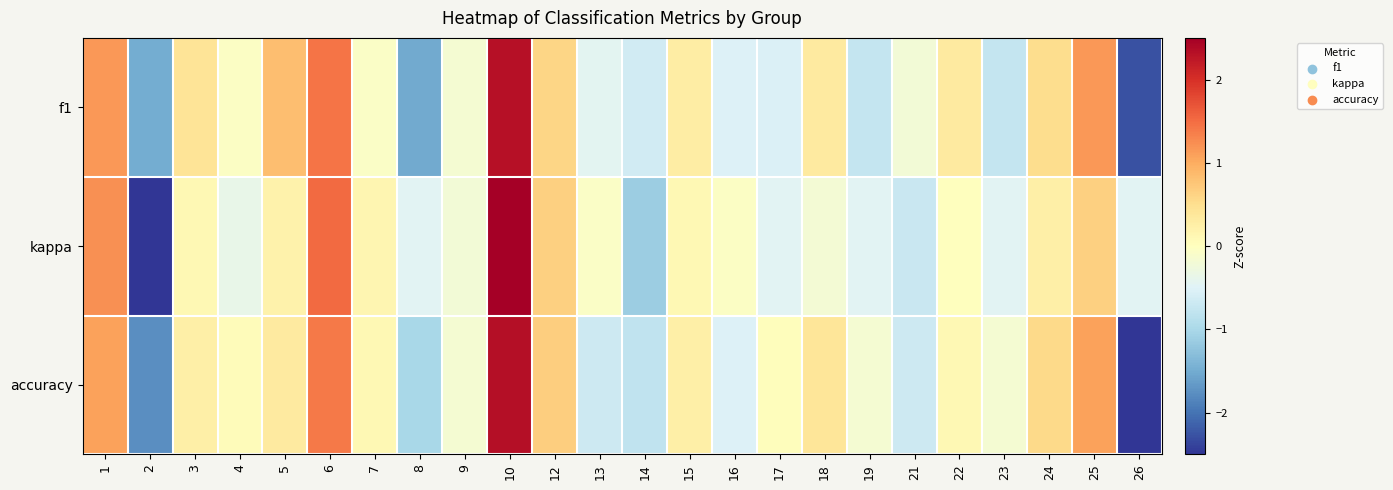

What is the difference between the highest and lowest values at 18?

0.6